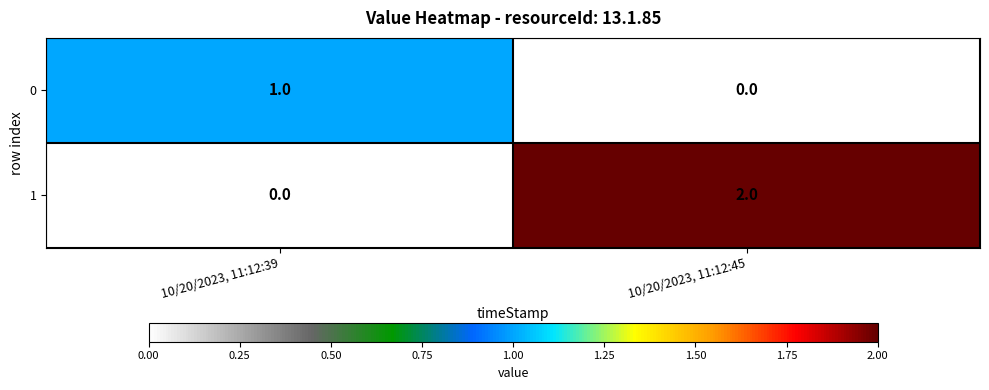

Reading left to right, extract all data points from this chart.

0: 10/20/2023, 11:12:39=1	10/20/2023, 11:12:45=0
1: 10/20/2023, 11:12:39=0	10/20/2023, 11:12:45=2